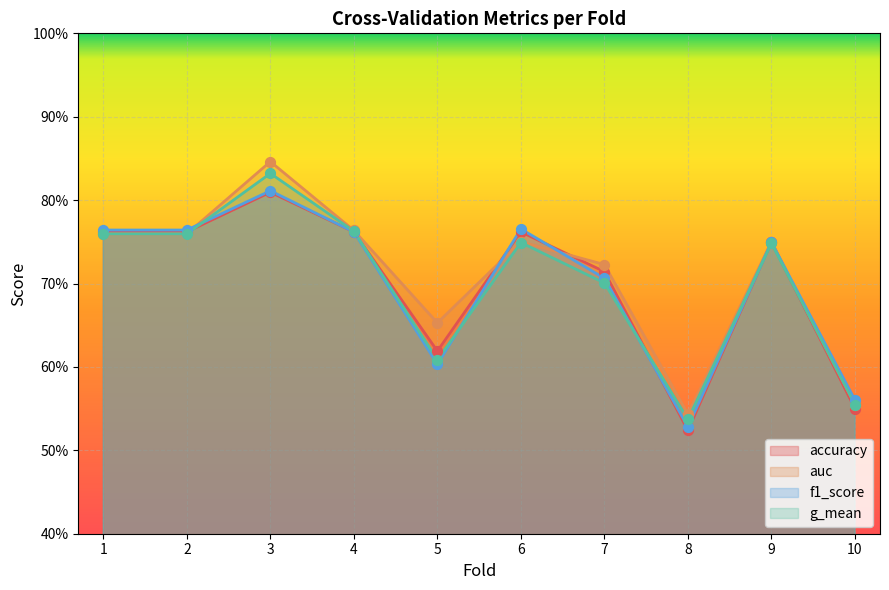

Which series contains the lowest Y value?

accuracy